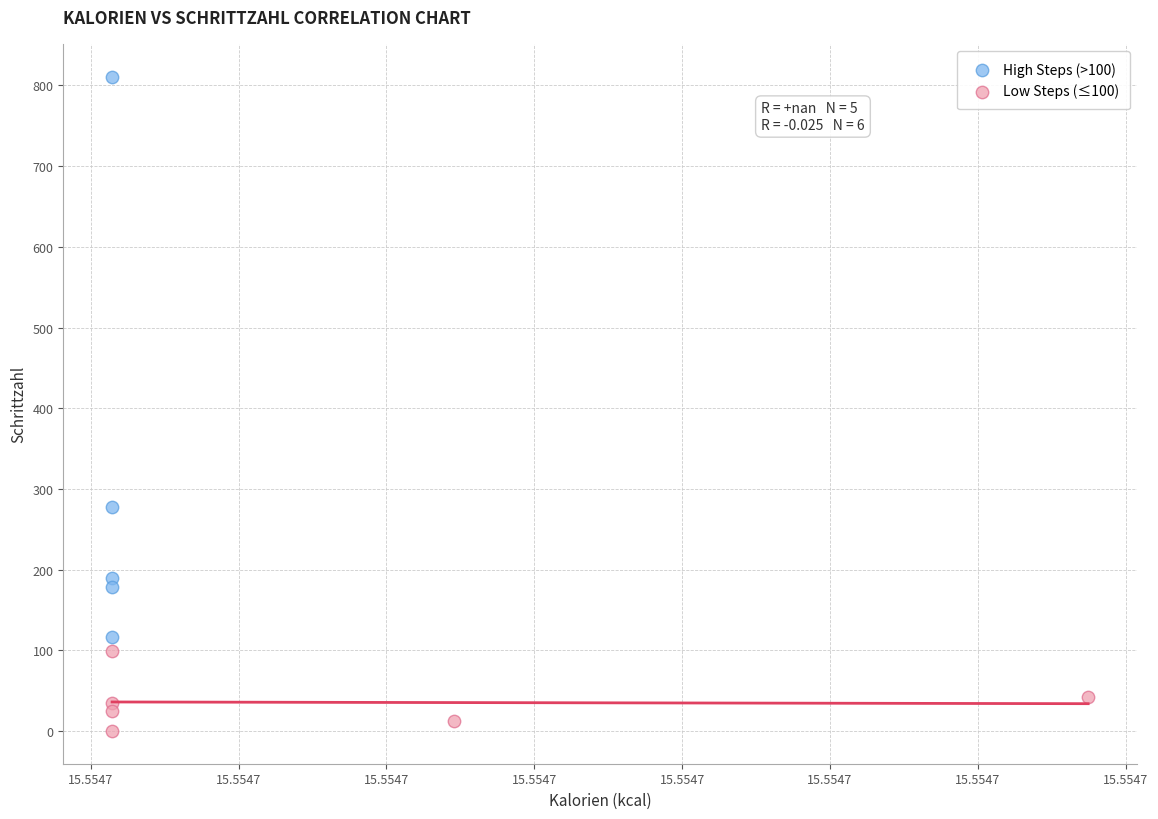

Which series has the largest Y range (max minus min)?

High Steps (>100)